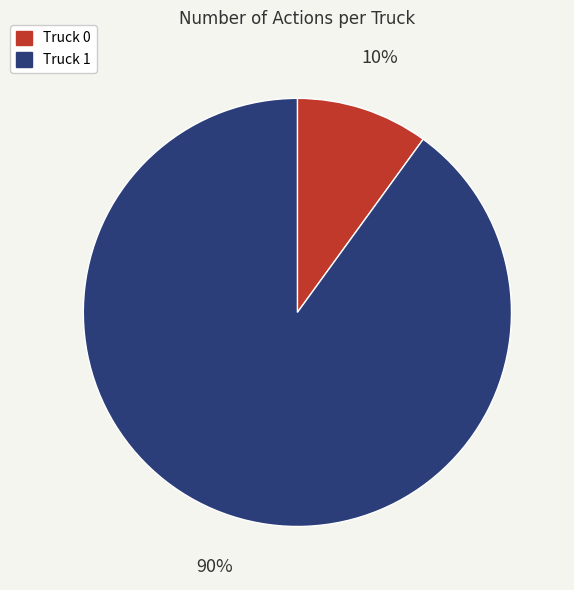

Approximately how many times larger is the value at Truck 0 compared to Truck 1?

0.1